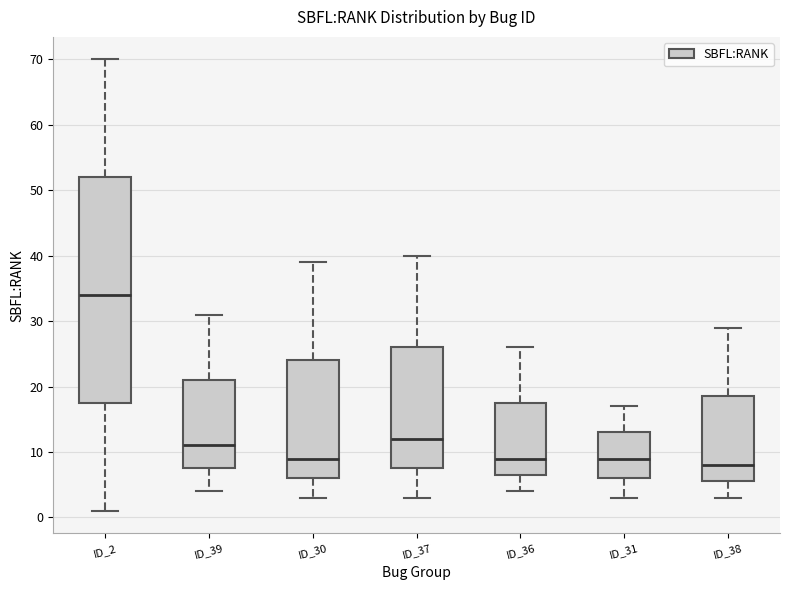

Which box is the tallest, from its lower edge to its upper edge?

ID_2